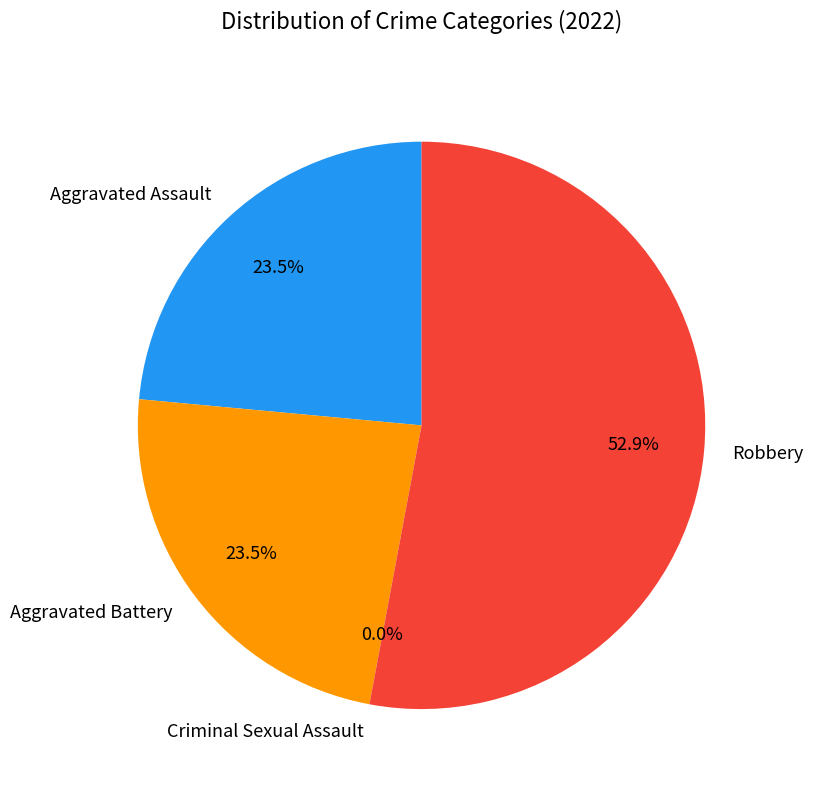

Which slice is the largest?

Robbery